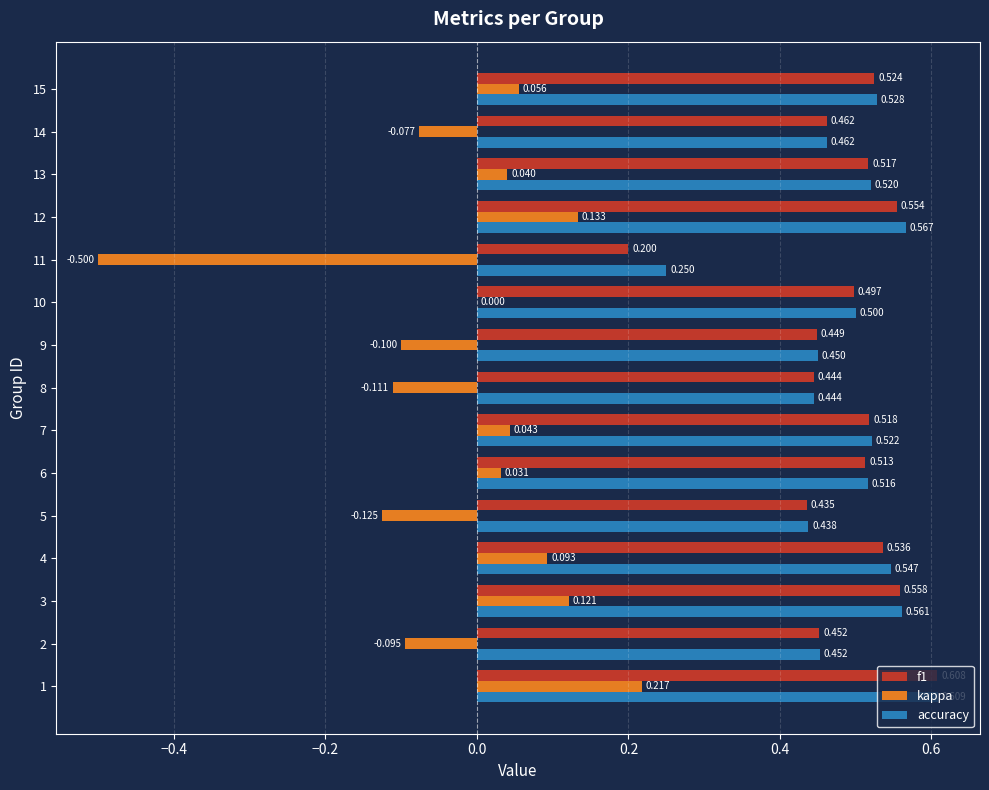

Which series has the largest total across all categories?

accuracy